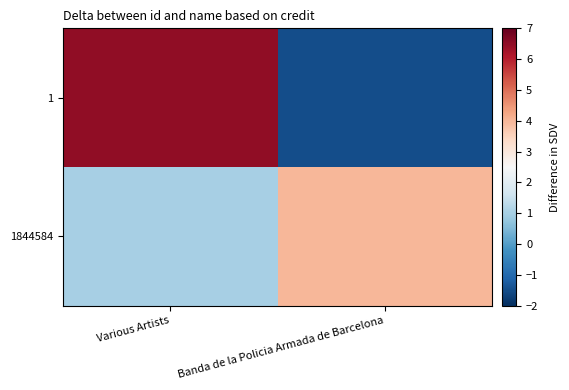

Reading right to left, what are all the values shown in this chart?

1: Banda de la Policia Armada de Barcelona=-1.5	Various Artists=6.5
1844584: Banda de la Policia Armada de Barcelona=4.0	Various Artists=1.0